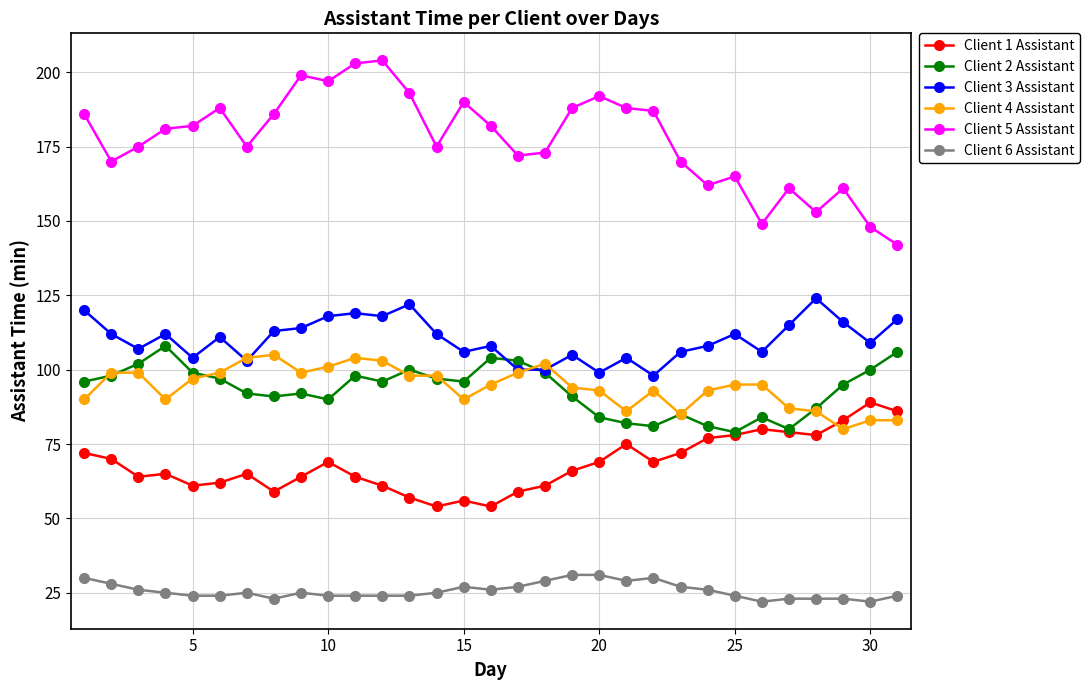

True or false: Client 1 Assistant has more than 0 interior local peaks.

True